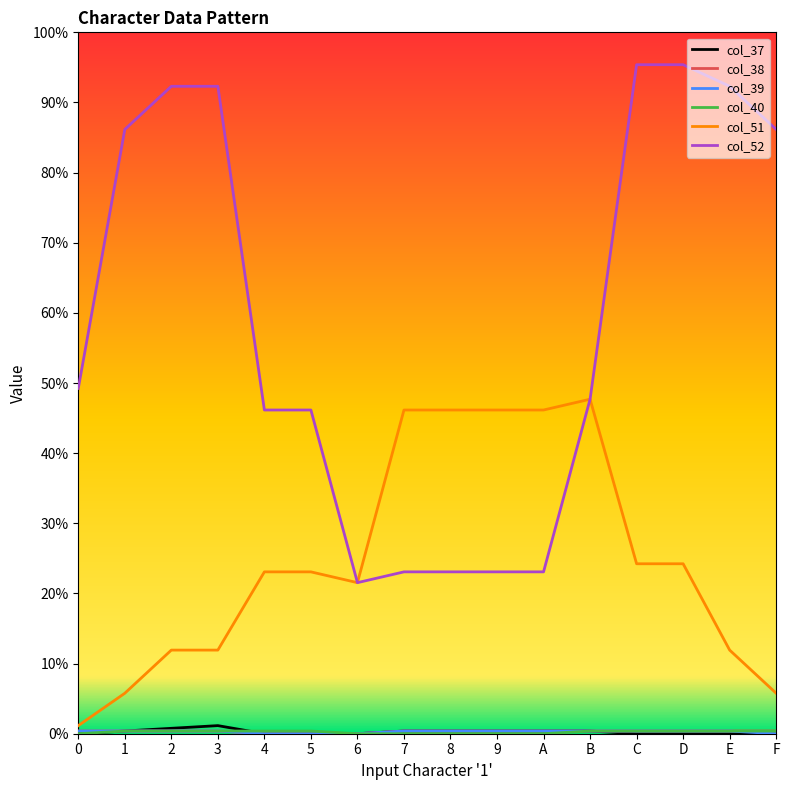

True or false: col_37 and col_39 cross at least once.

False